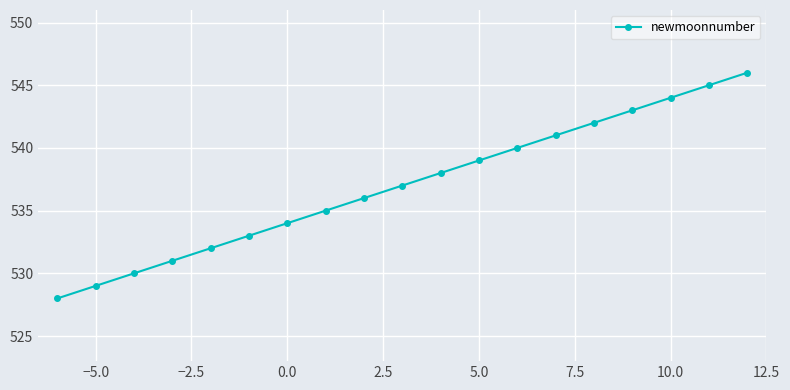

What is the value of the 16th point from the left?

543